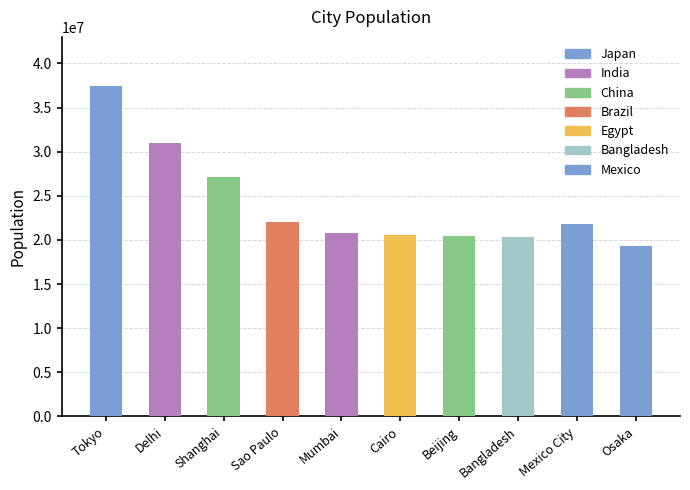

What is the change in value from Tokyo to Mumbai?

-16600000